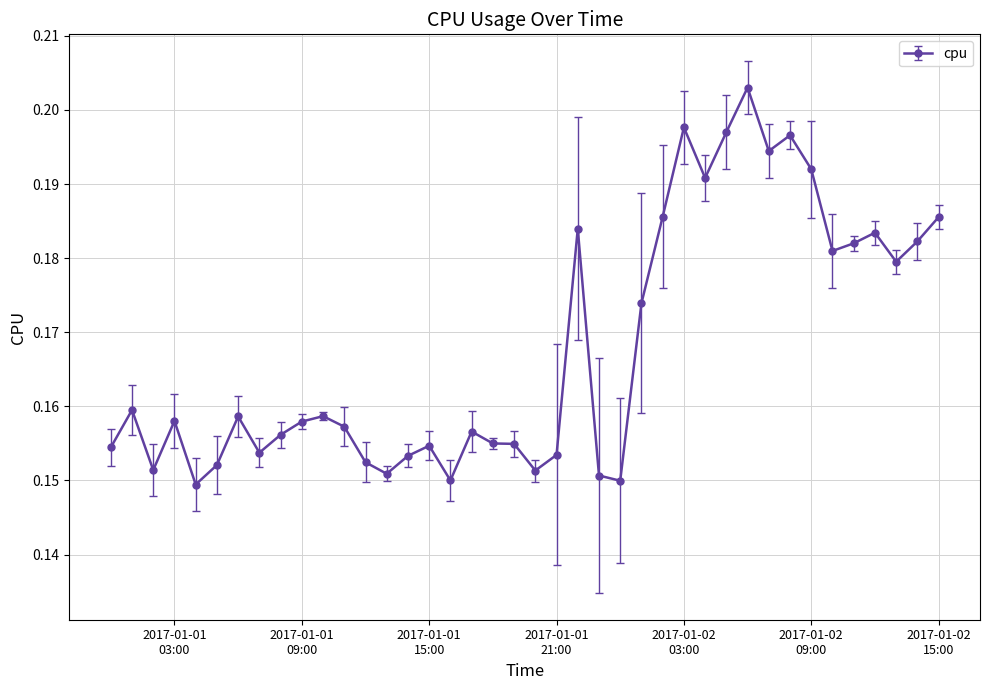

How many values are between 0 and 1?

40